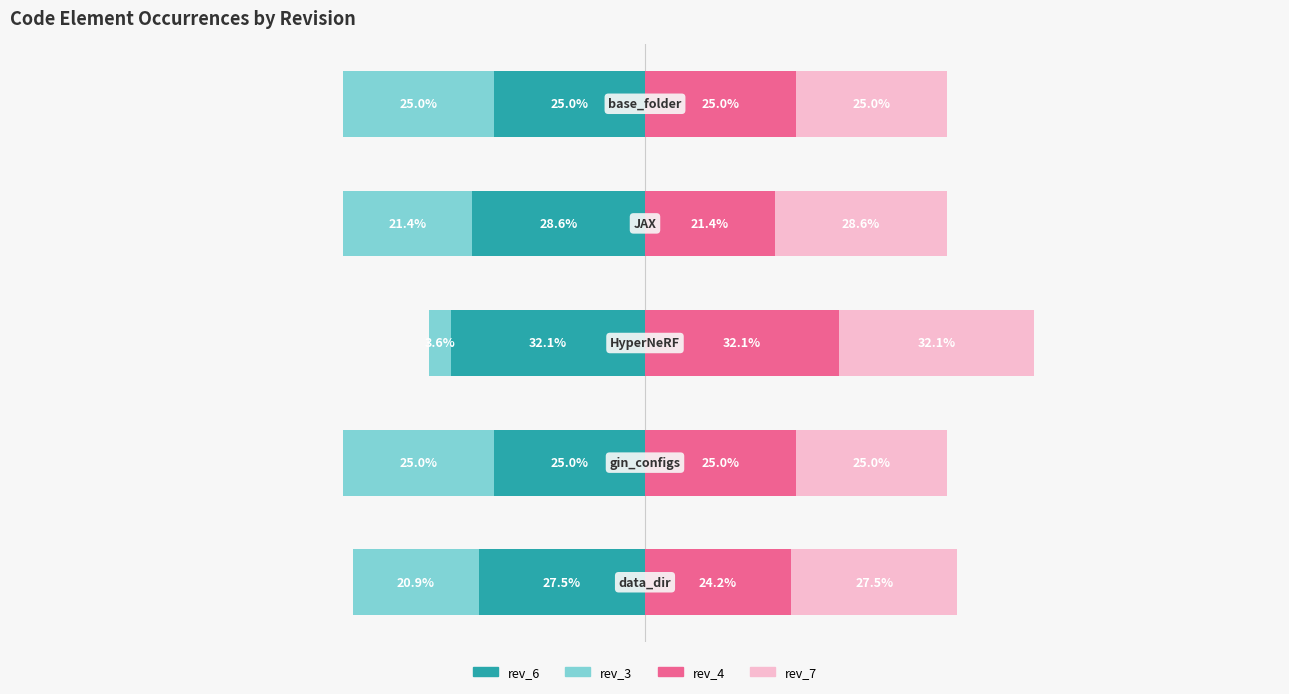

Count the number of data series in this chart.

4